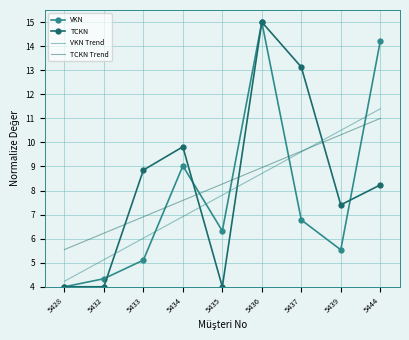

True or false: VKN Trend and VKN intersect in this chart.

True